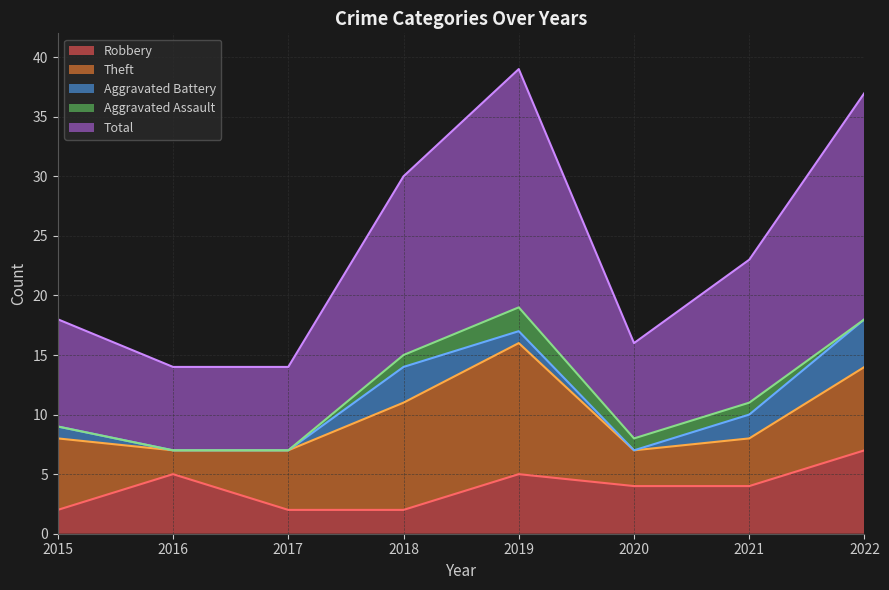

Reading left to right, transcribe all the data shown in this chart.

Robbery: 2015=2	2016=5	2017=2	2018=2	2019=5	2020=4	2021=4	2022=7
Theft: 2015=6	2016=2	2017=5	2018=9	2019=11	2020=3	2021=4	2022=7
Aggravated Battery: 2015=1	2016=0	2017=0	2018=3	2019=1	2020=0	2021=2	2022=4
Aggravated Assault: 2015=0	2016=0	2017=0	2018=1	2019=2	2020=1	2021=1	2022=0
Total: 2015=9	2016=7	2017=7	2018=15	2019=20	2020=8	2021=12	2022=19